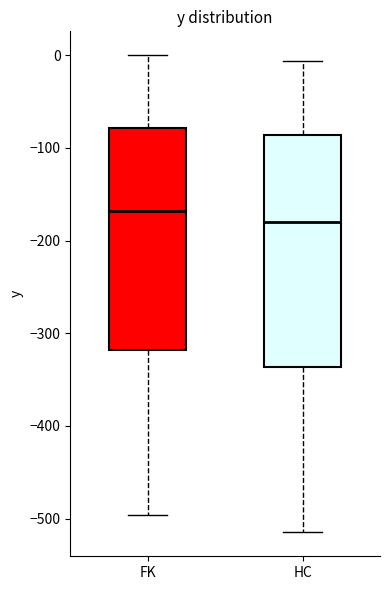

Reading left to right, transcribe this box plot: for each box, give where its median line is, the range the box spans, and where its two whiskers end, as read against the y-axis. The values are not printed on the chart, so give them approximately, as read against the axis.

FK: median -170, box -320 to -80, whiskers -500 to 0
HC: median -180, box -340 to -90, whiskers -510 to -10